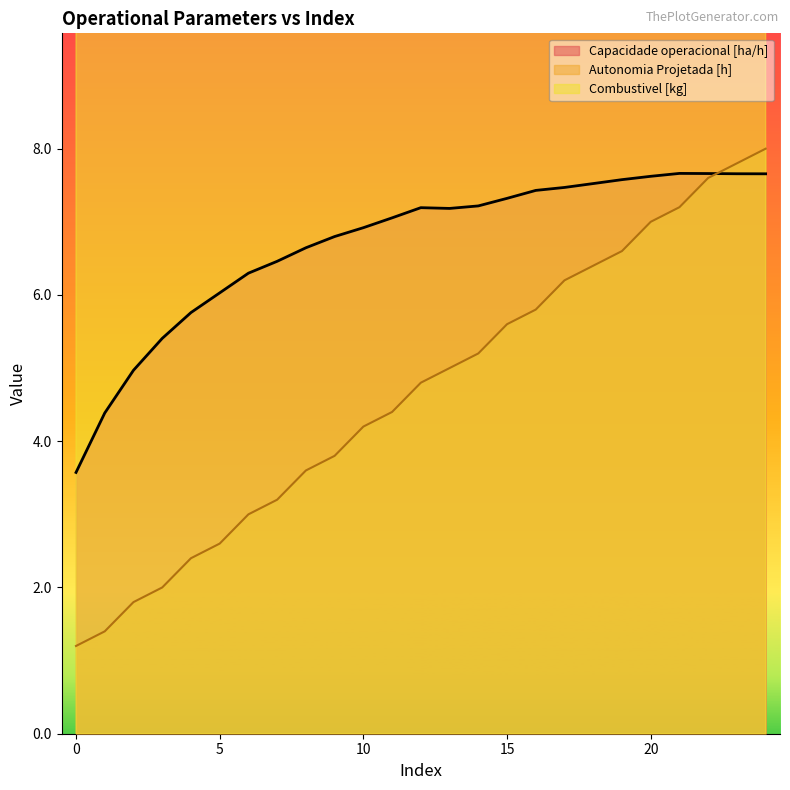

Is it true that Autonomia Projetada [h] equals 0.6 at 1?

False